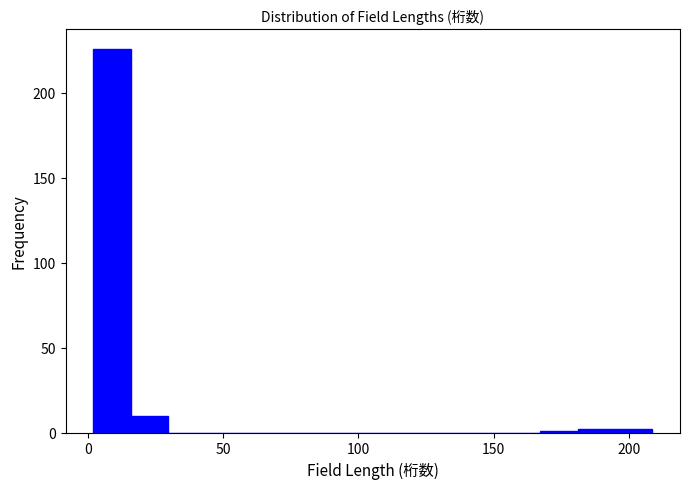

Read against the x-axis, roughly where is the centre of the tallest bar?

10